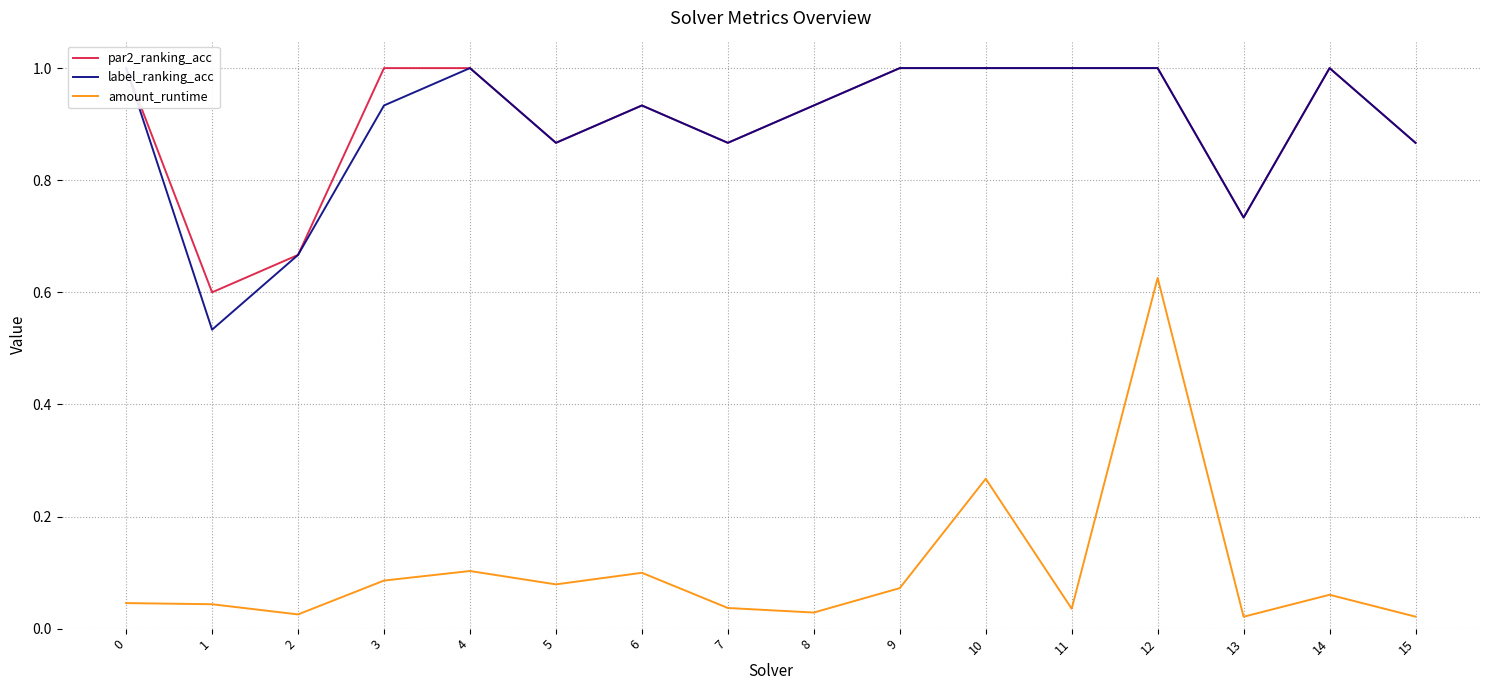

At how many categories does at least one series exceed 0?

16